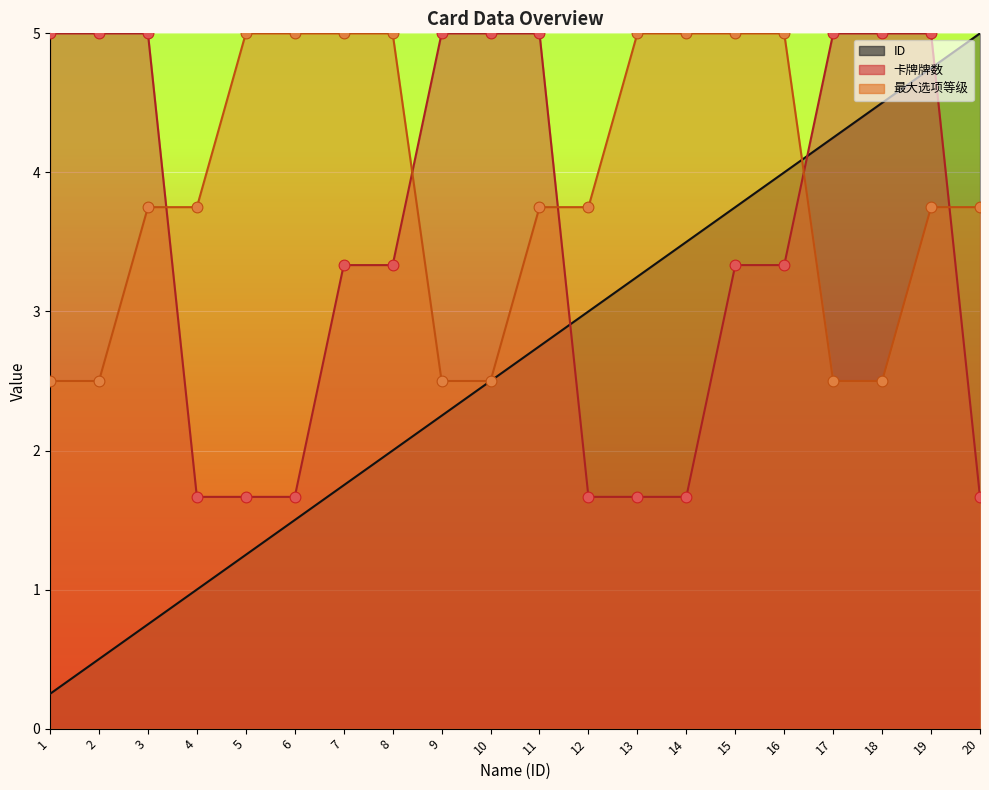

Which series has the largest Y range (max minus min)?

ID